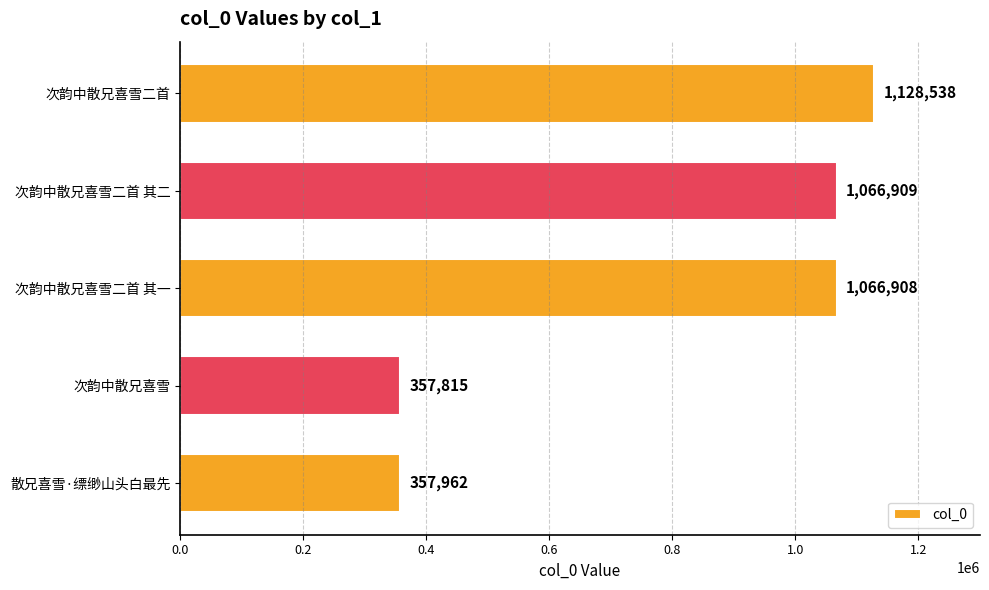

What is the difference between the maximum and minimum values?

770723